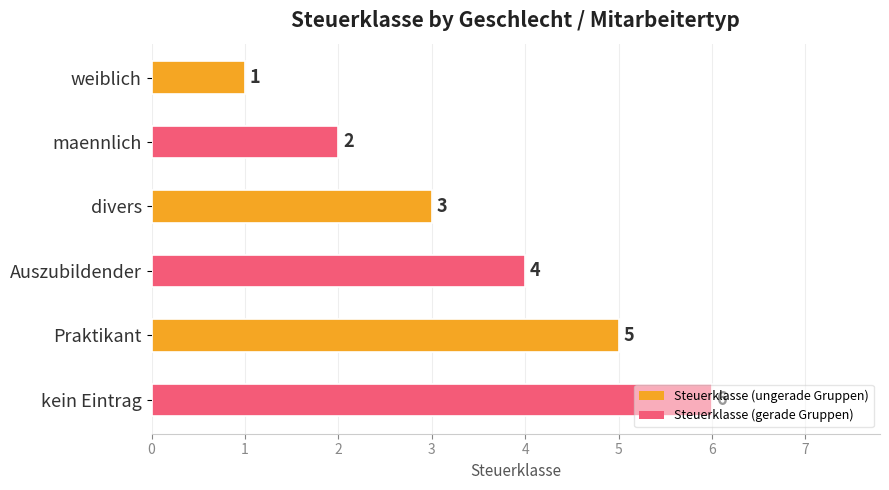

What is the label of the 1st bar from the top?

weiblich